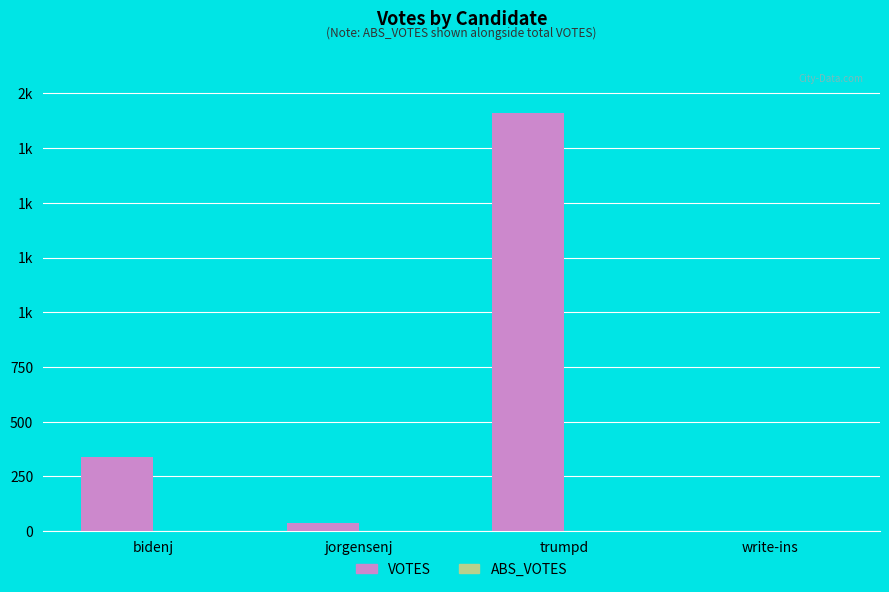

Reading right to left, what are all the values shown in this chart?

VOTES: write-ins=0	trumpd=1911	jorgensenj=36	bidenj=341
ABS_VOTES: write-ins=0	trumpd=0	jorgensenj=0	bidenj=0